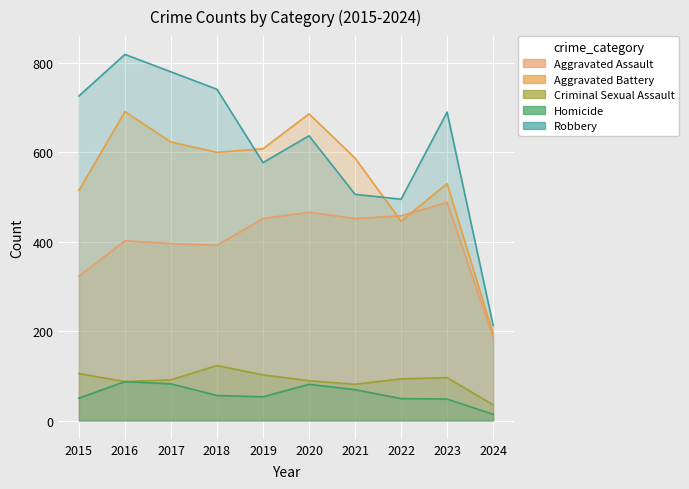

What is the difference between the maximum and minimum values in the Criminal Sexual Assault series?

88